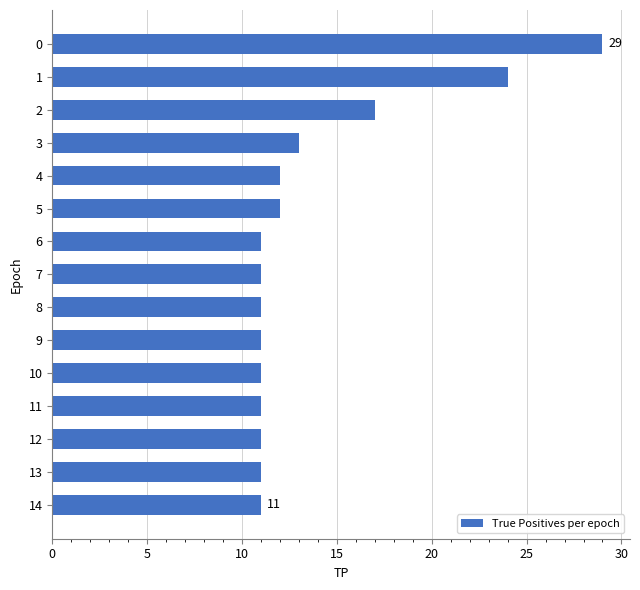

Which has a higher value, 8 or 5?

5